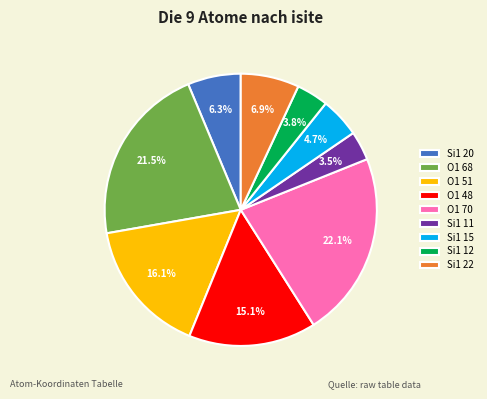

To the nearest percent, what is the difference between the largest and smallest slice percentages?

19%